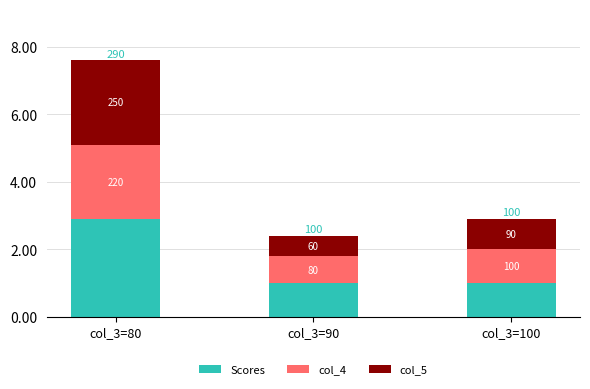

Count the col_5 values in the range 0 to 2.

2